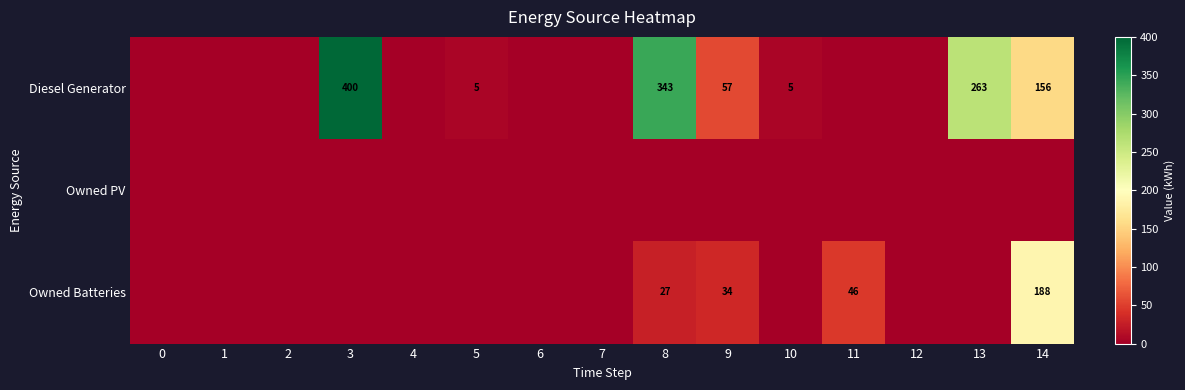

Between 8 and 2, which is larger?

8